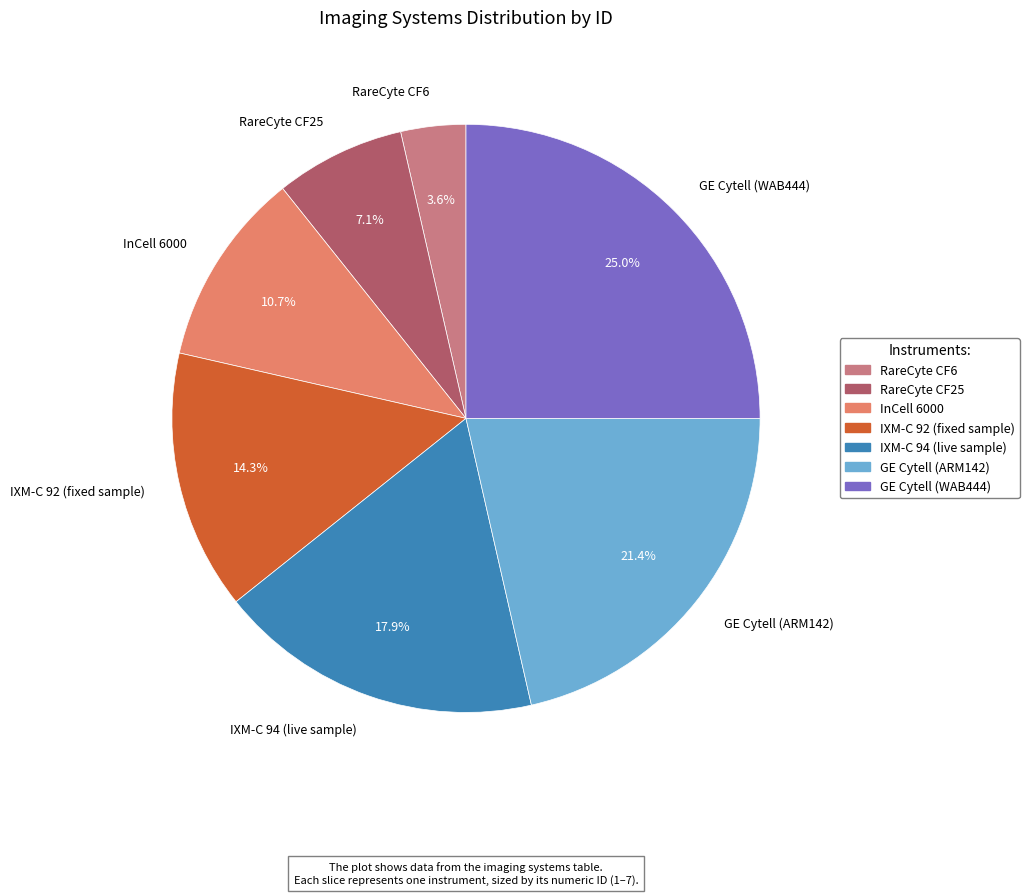

Does RareCyte CF6 represent more than half of the total?

No